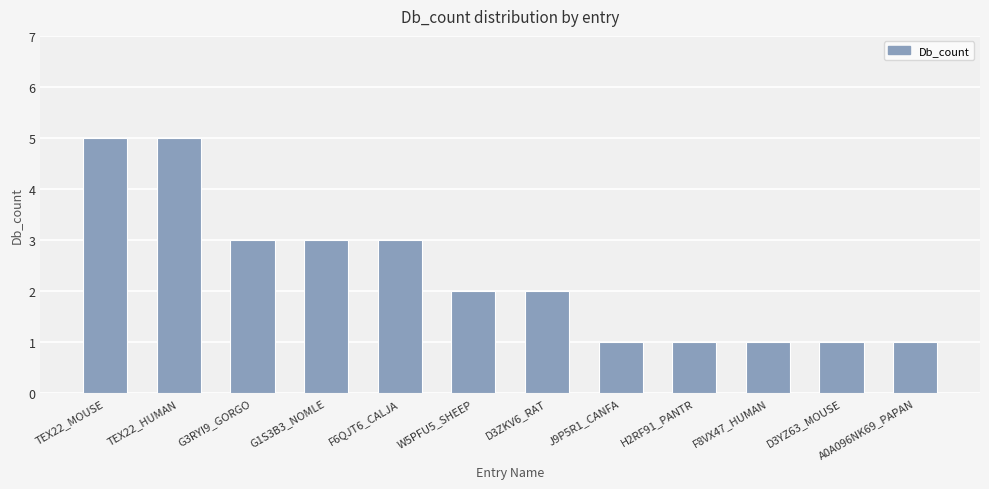

What is the difference between the maximum and minimum values?

4